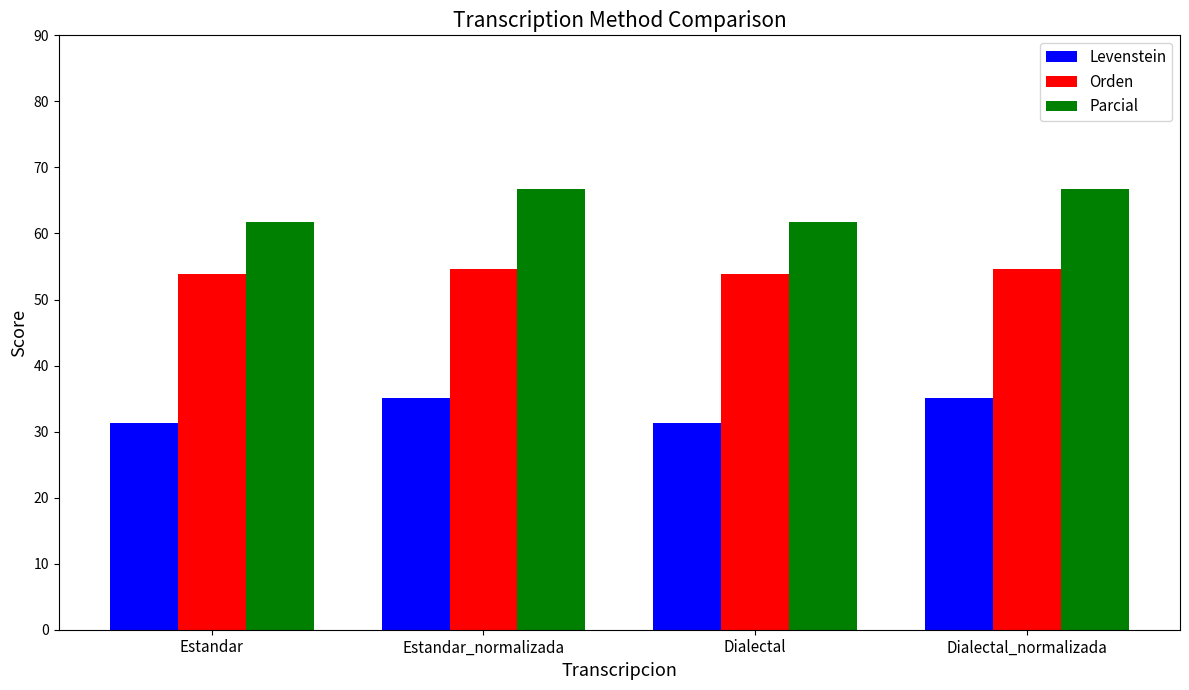

What is the spread (max minus min) of values at Dialectal_normalizada?

31.6